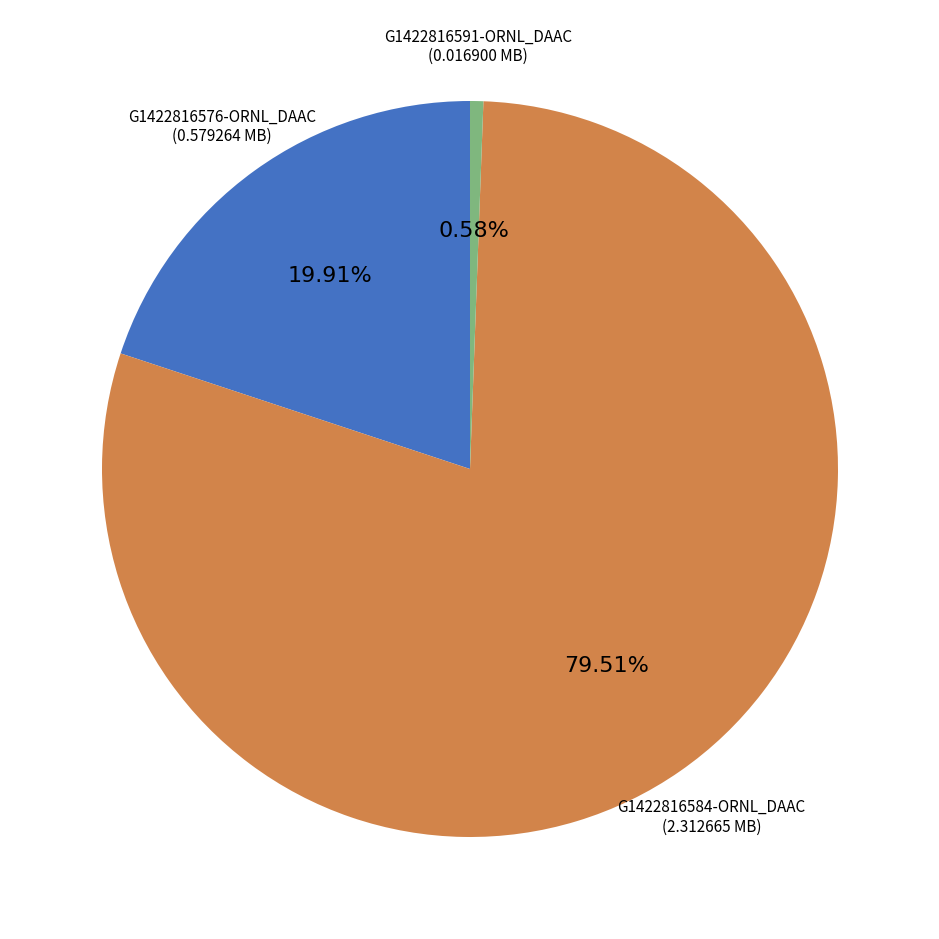

Which slice is the largest?

G1422816584-ORNL_DAAC